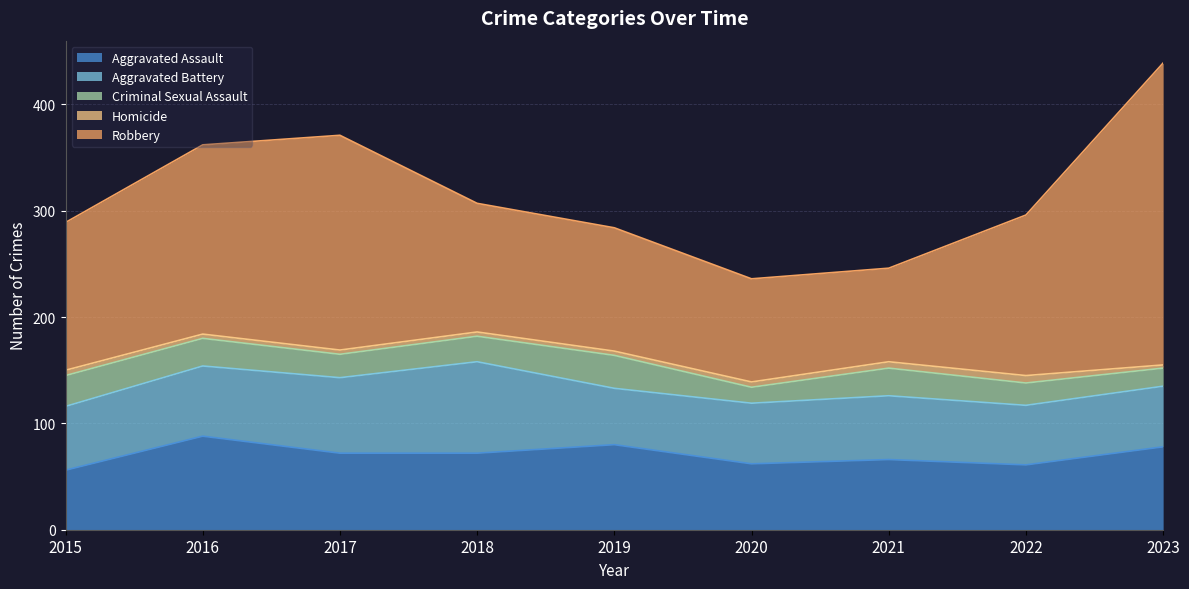

Reading left to right, transcribe all the data shown in this chart.

Aggravated Assault: 2015=56	2016=88	2017=72	2018=72	2019=80	2020=62	2021=66	2022=61	2023=78
Aggravated Battery: 2015=60	2016=66	2017=71	2018=86	2019=53	2020=57	2021=60	2022=56	2023=57
Criminal Sexual Assault: 2015=29	2016=26	2017=22	2018=24	2019=31	2020=15	2021=26	2022=21	2023=17
Homicide: 2015=5	2016=4	2017=4	2018=4	2019=4	2020=5	2021=6	2022=7	2023=3
Robbery: 2015=139	2016=178	2017=202	2018=121	2019=116	2020=97	2021=88	2022=151	2023=284